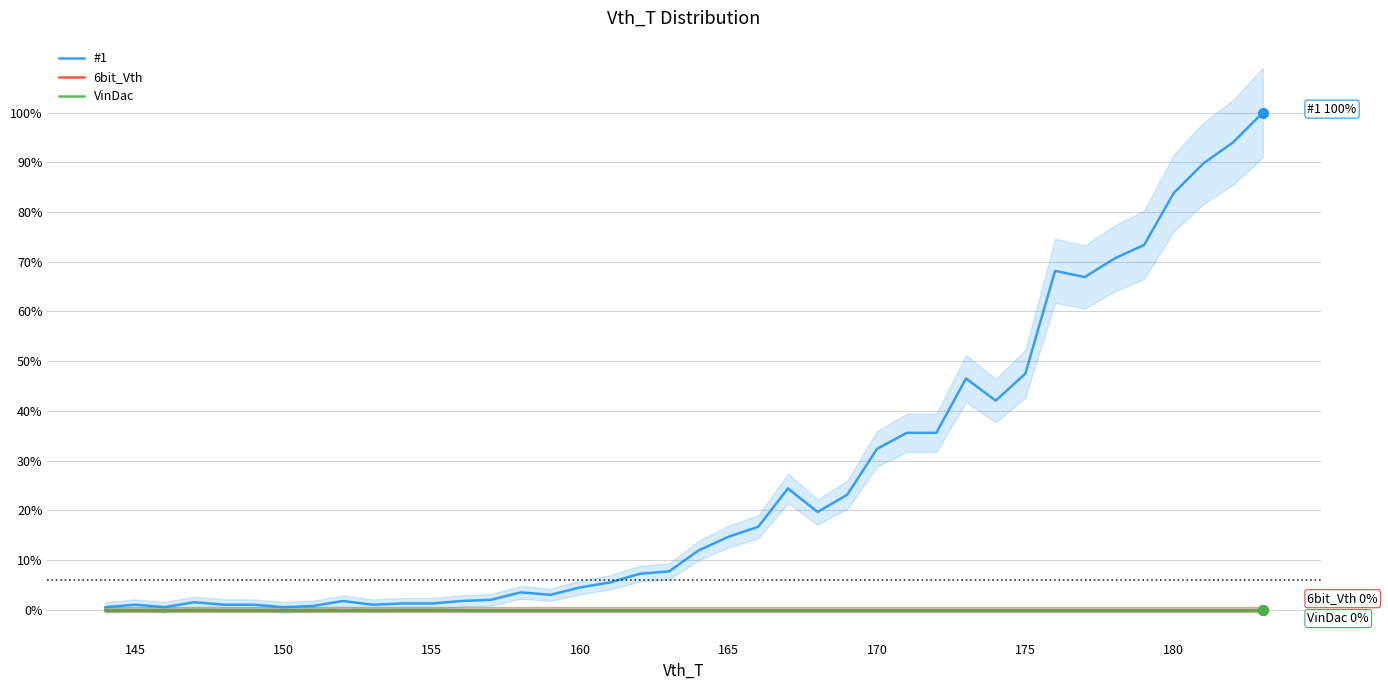

True or false: 6bit_Vth and VinDac cross at least once.

False